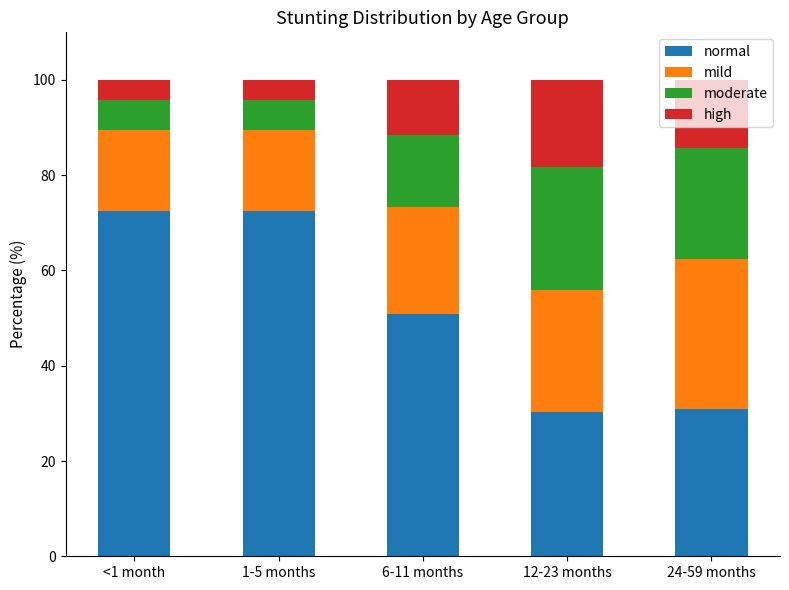

What is the minimum value for normal?

30.3